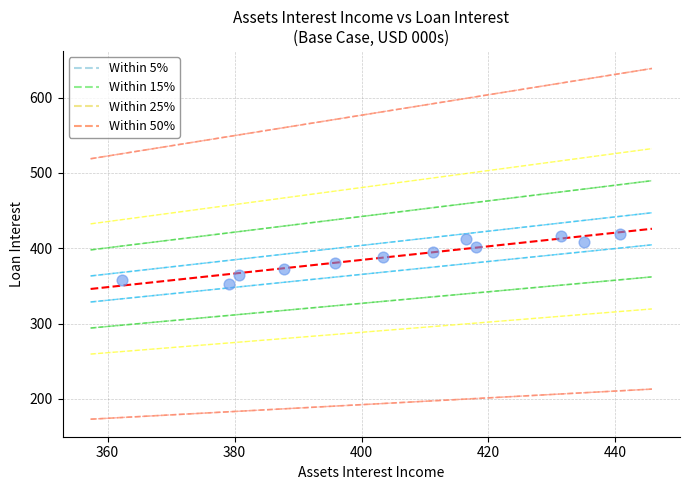

What is the range of Y values (max minus min)?

66.5